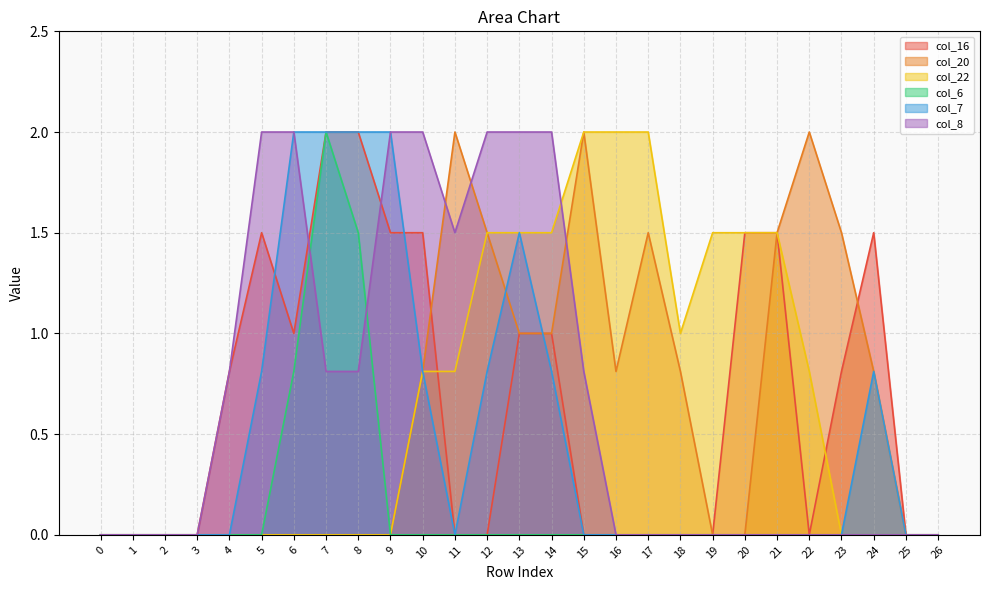

Is the value of col_7 at 7 greater than the value of col_6 at 4?

Yes